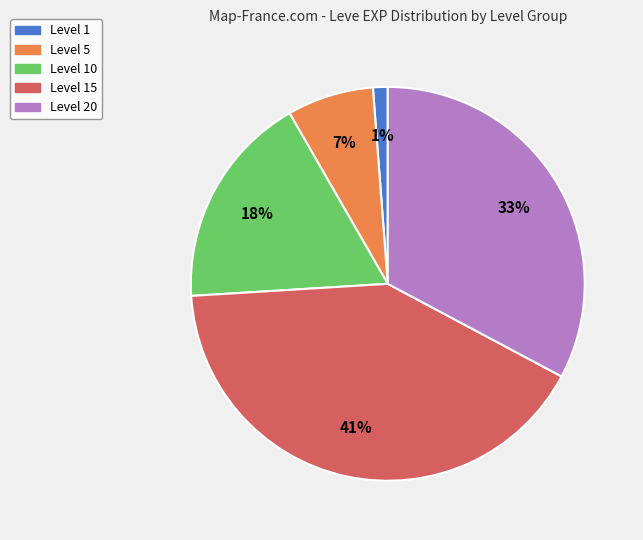

To the nearest percent, what is the difference between the largest and smallest slice percentages?

40%